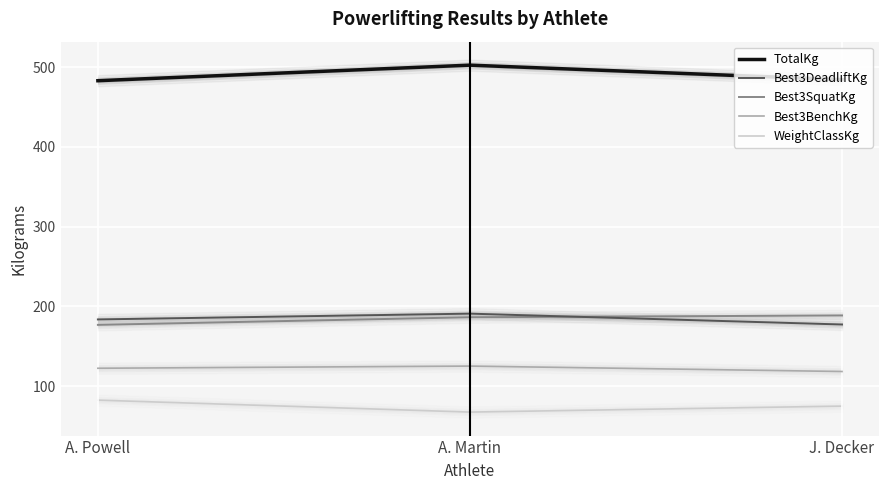

What is the difference between the Best3BenchKg values at J. Decker and A. Martin?

6.8